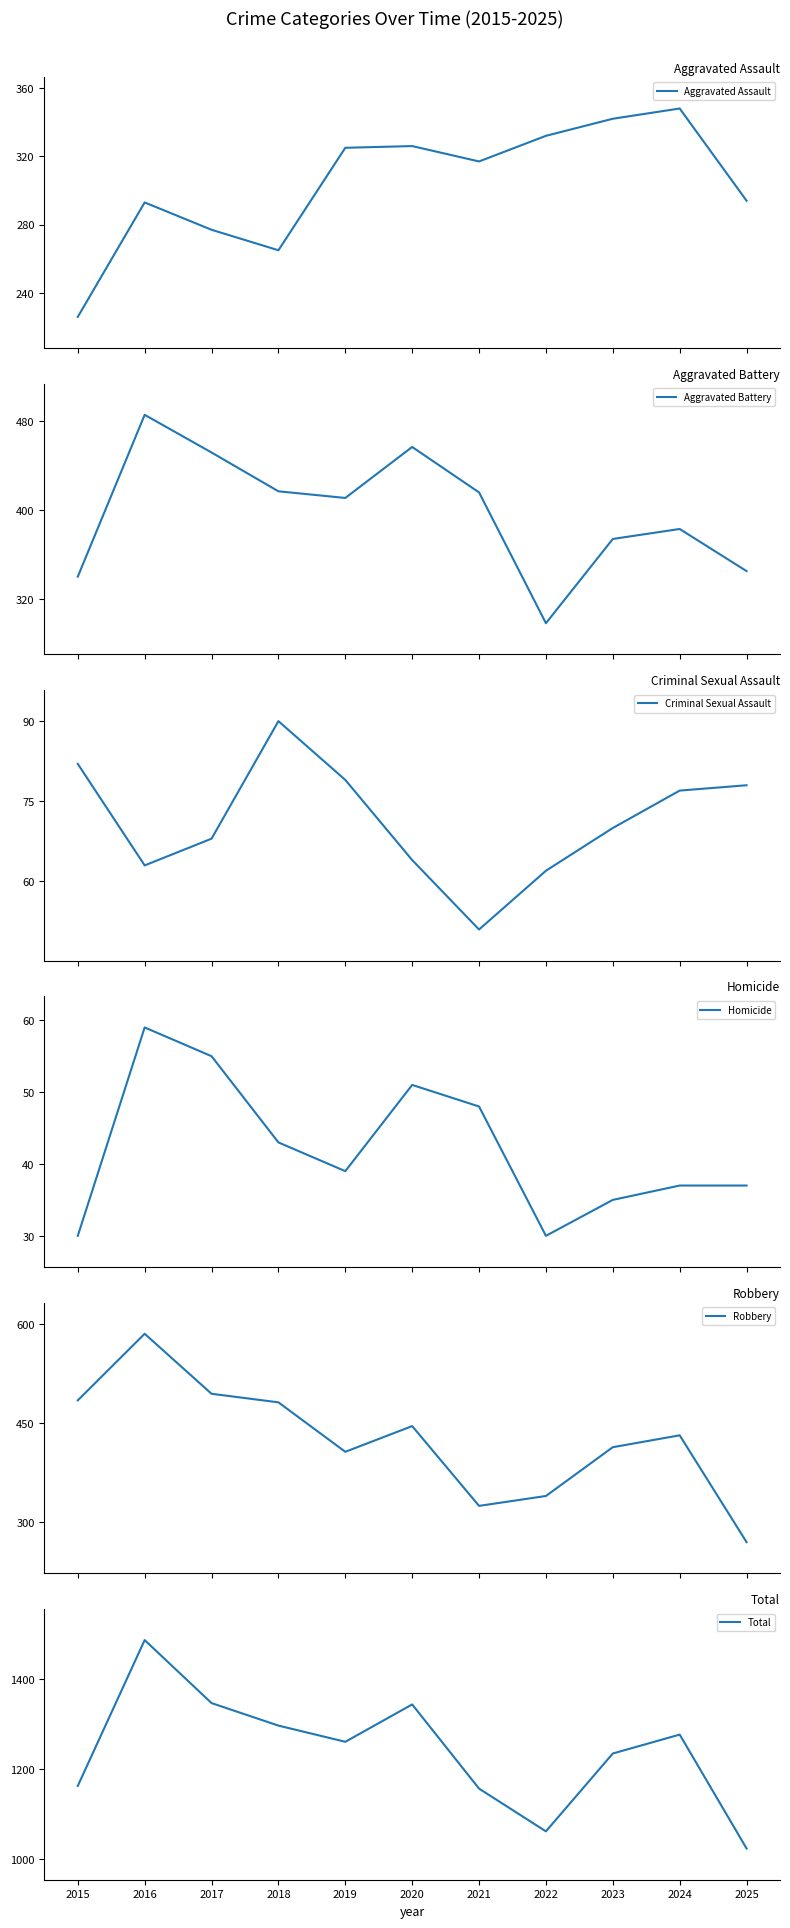

True or false: Robbery has a value of 481 at 2018.

True